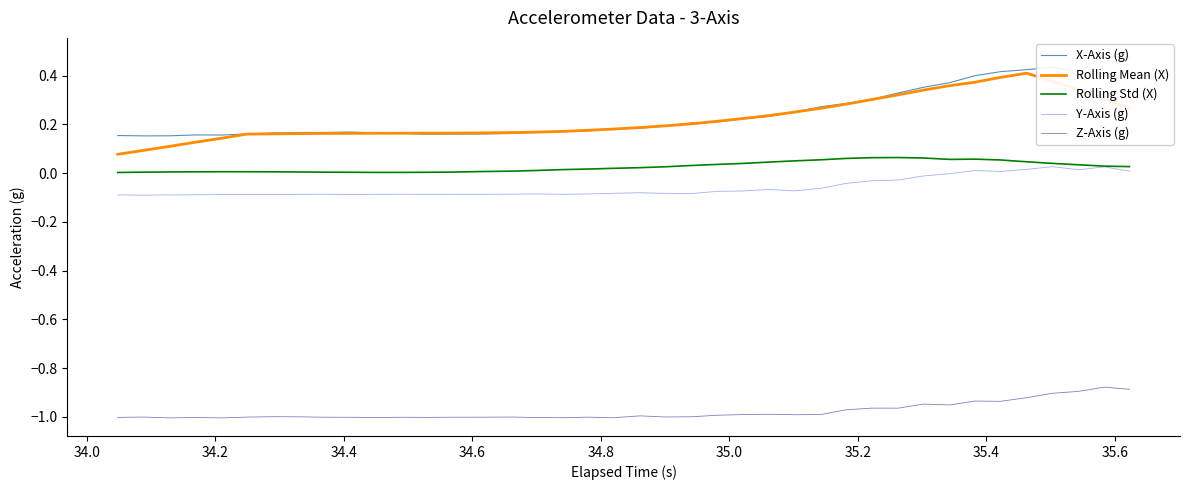

True or false: Rolling Mean (X) and Z-Axis (g) intersect in this chart.

False